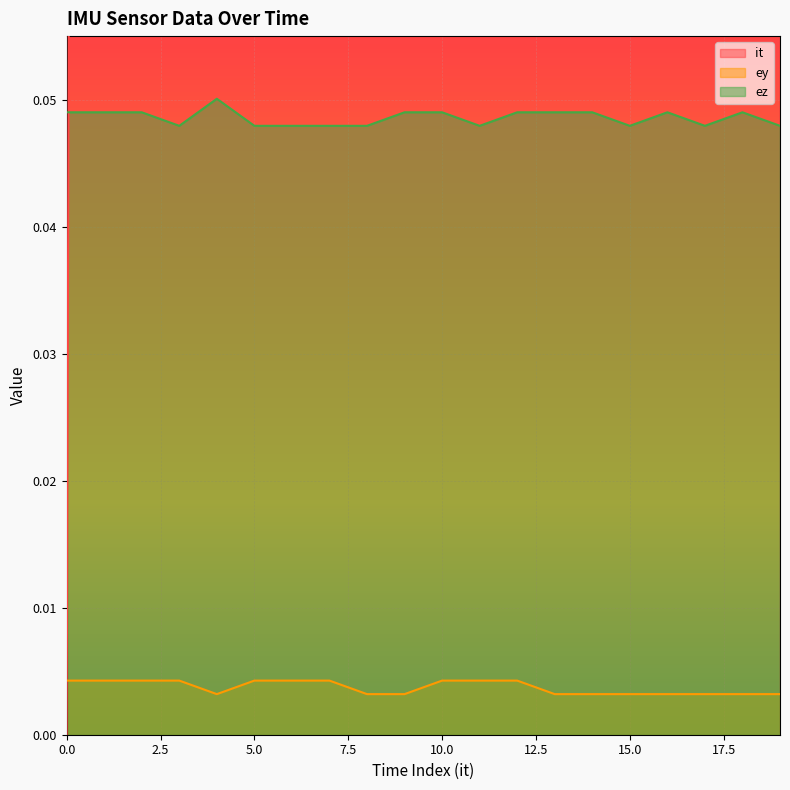

True or false: it has more than 2 points higher than both neighbors.

False